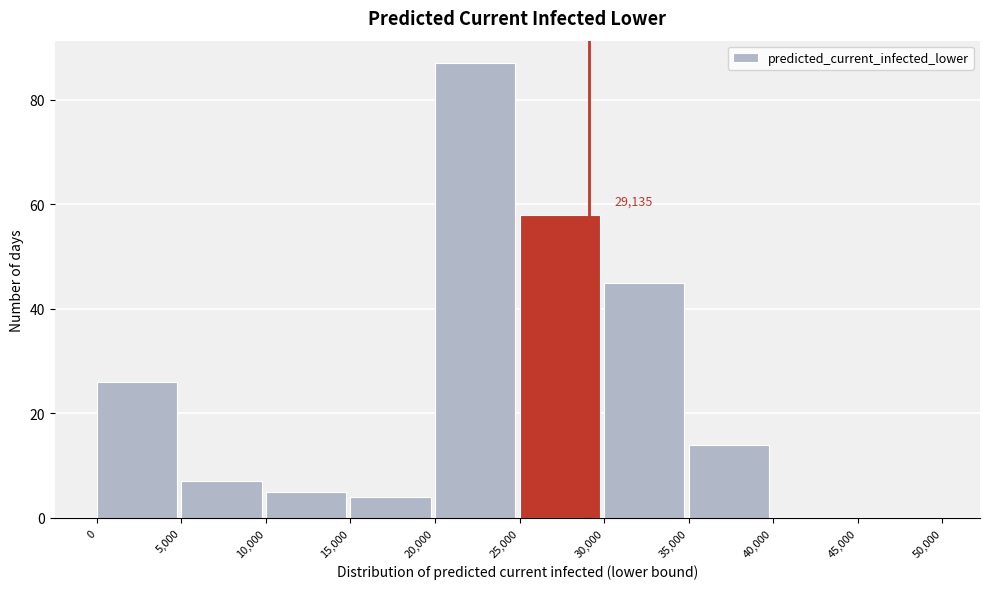

Which range on the x-axis has the tallest bar?

20,000 to 25,000